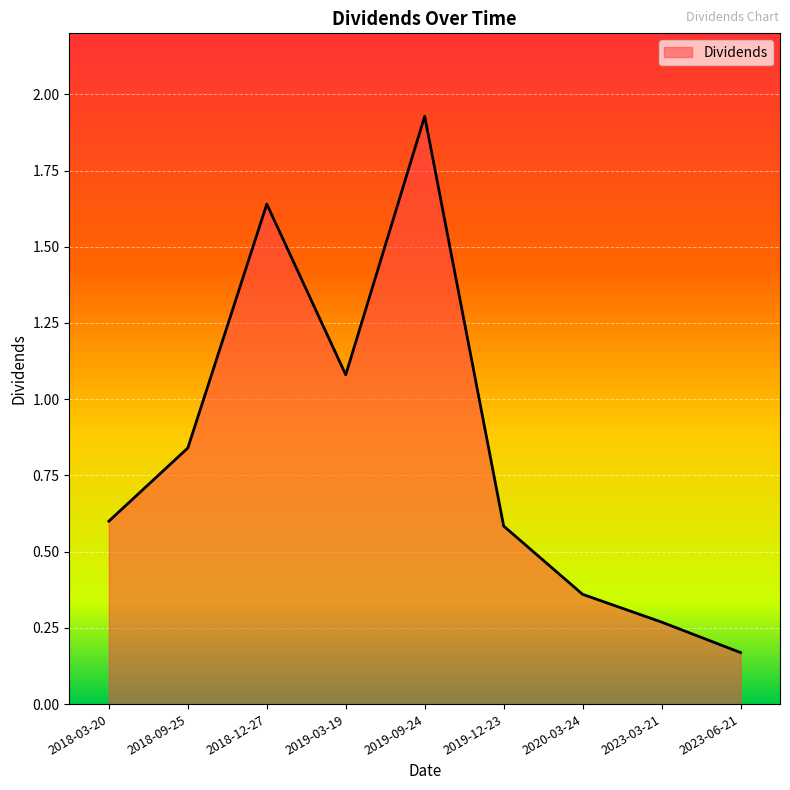

Where is the data nearest to the value 1?

2019-03-19